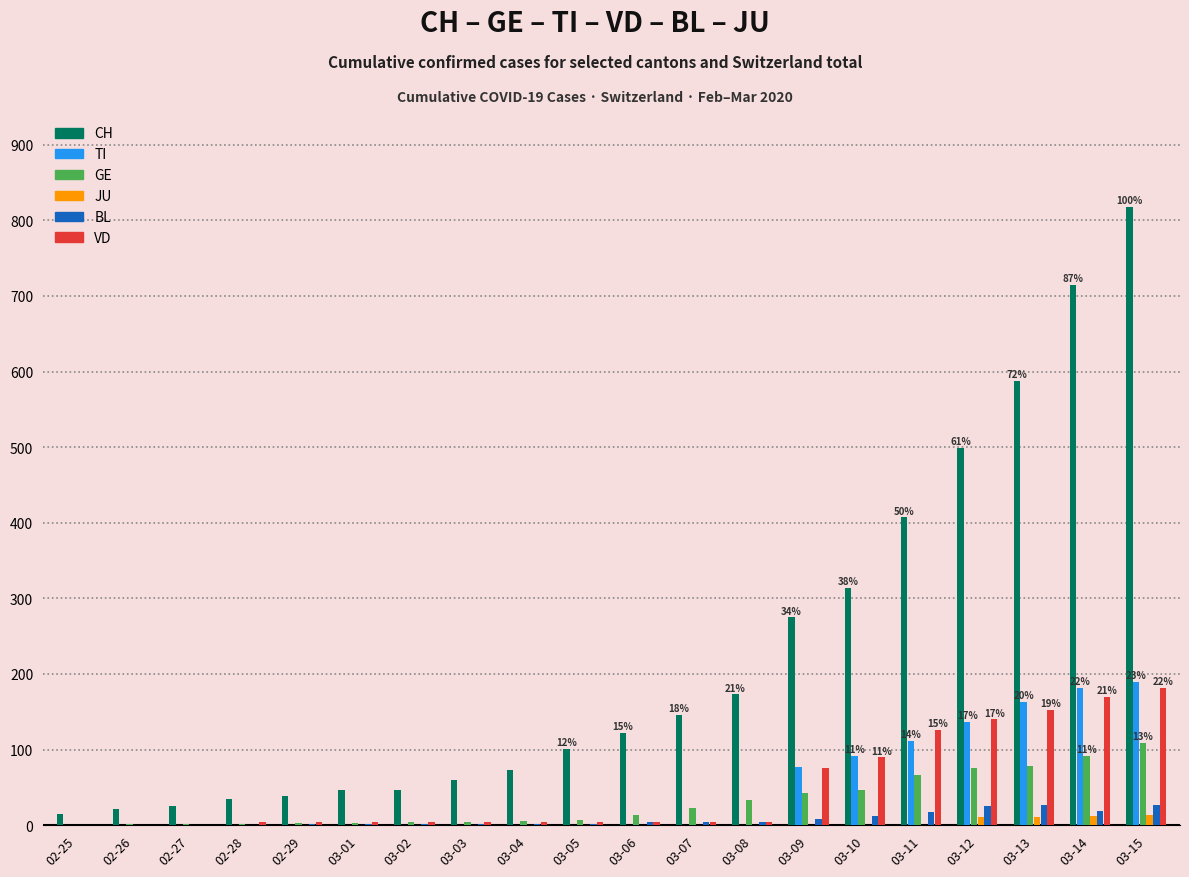

The value of TI at 03-07 is 74. True or false?

False